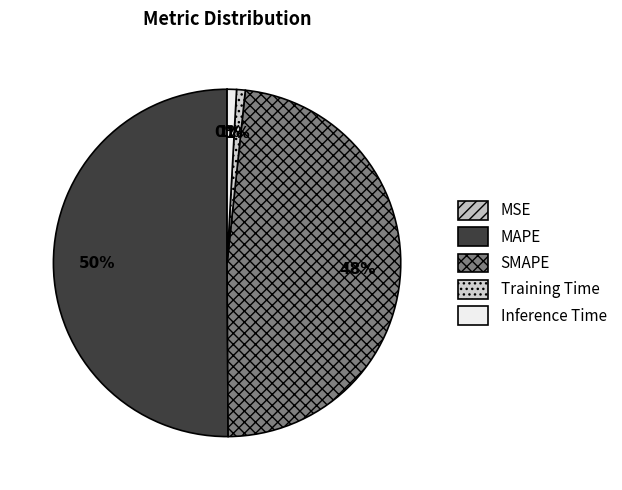

What percentage is the Inference Time slice, to the nearest percent?

1%